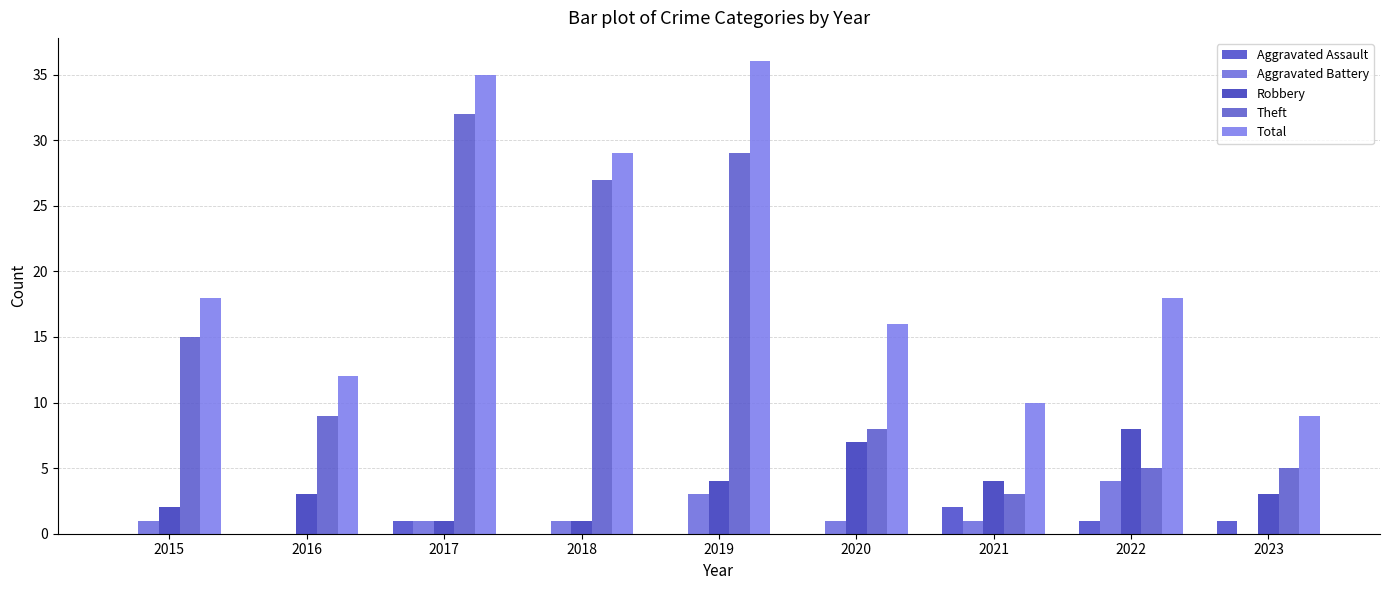

Is the value of Theft at 2023 greater than the value of Aggravated Battery at 2015?

Yes